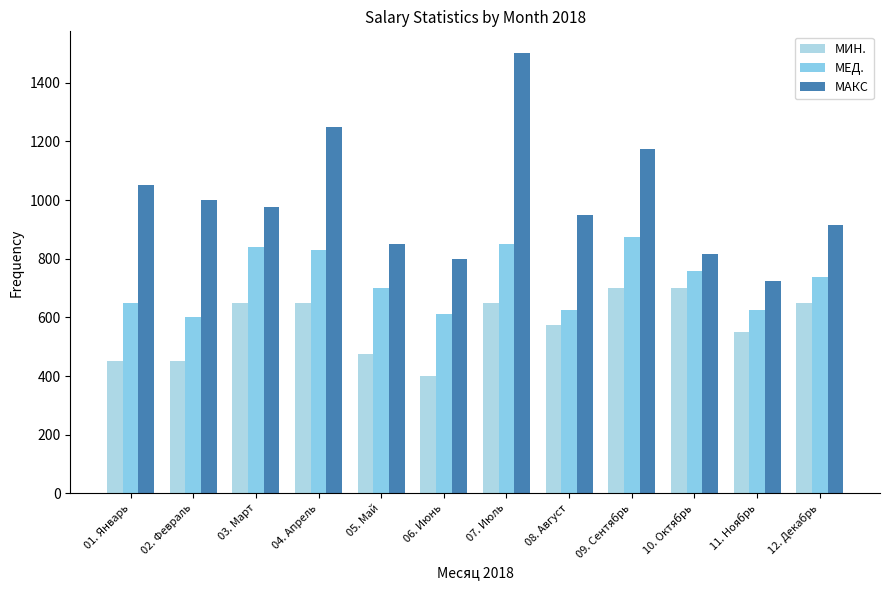

What are all the series names shown in the legend?

МИН., МЕД., МАКС